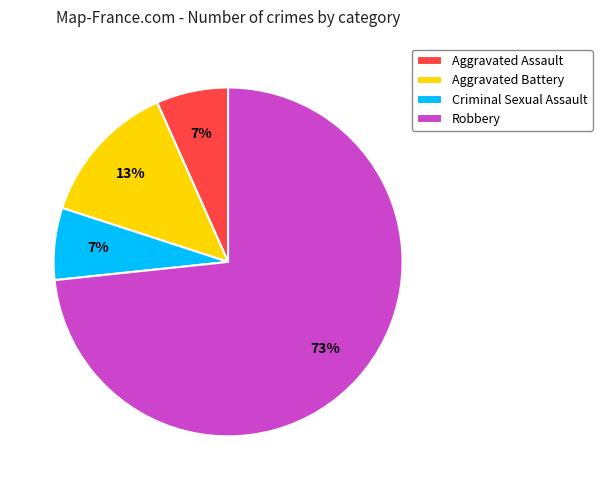

Which category has the biggest portion of the pie?

Robbery